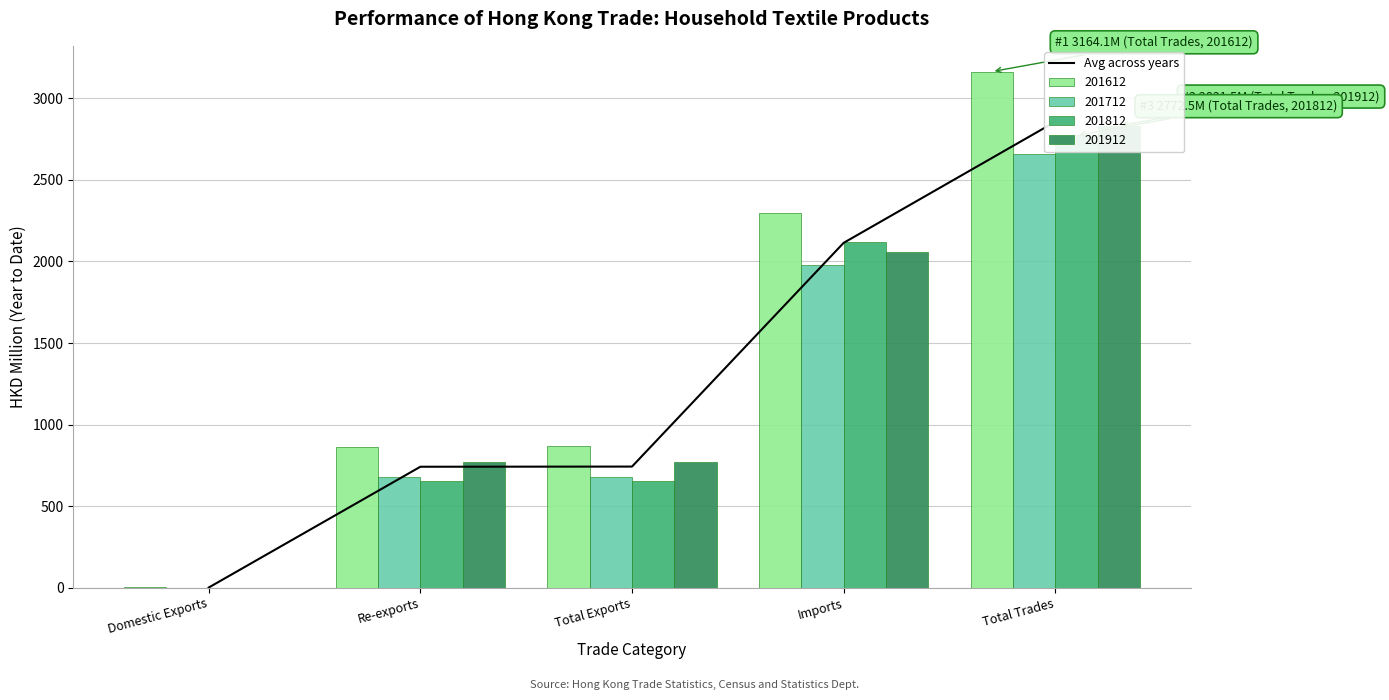

What value does the data have at Imports?

2114.2